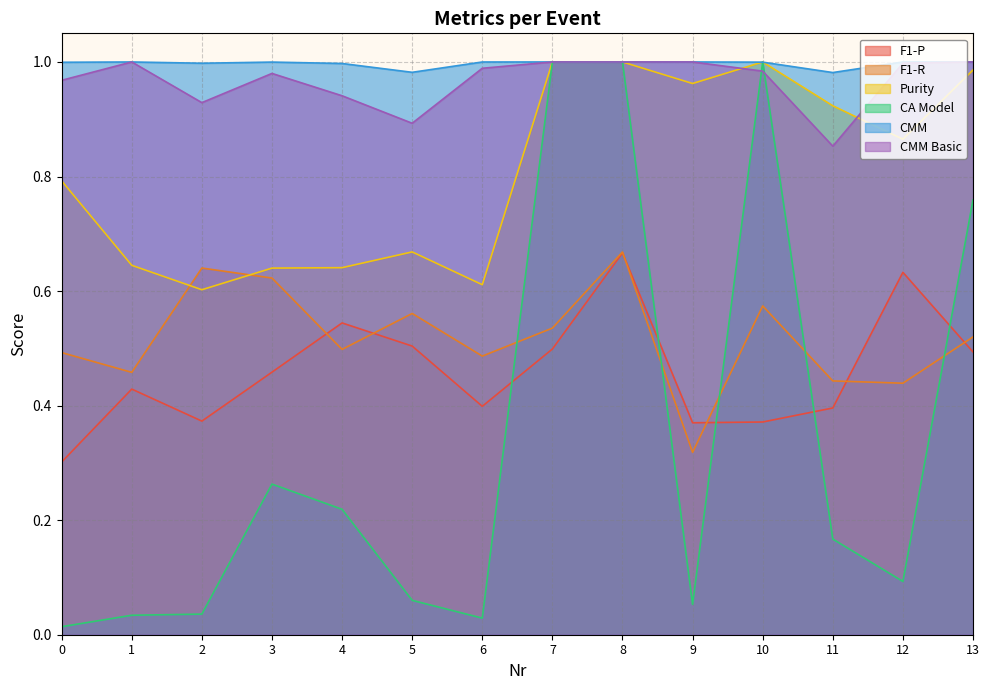

At which category does the chart reach its peak across all series?

7